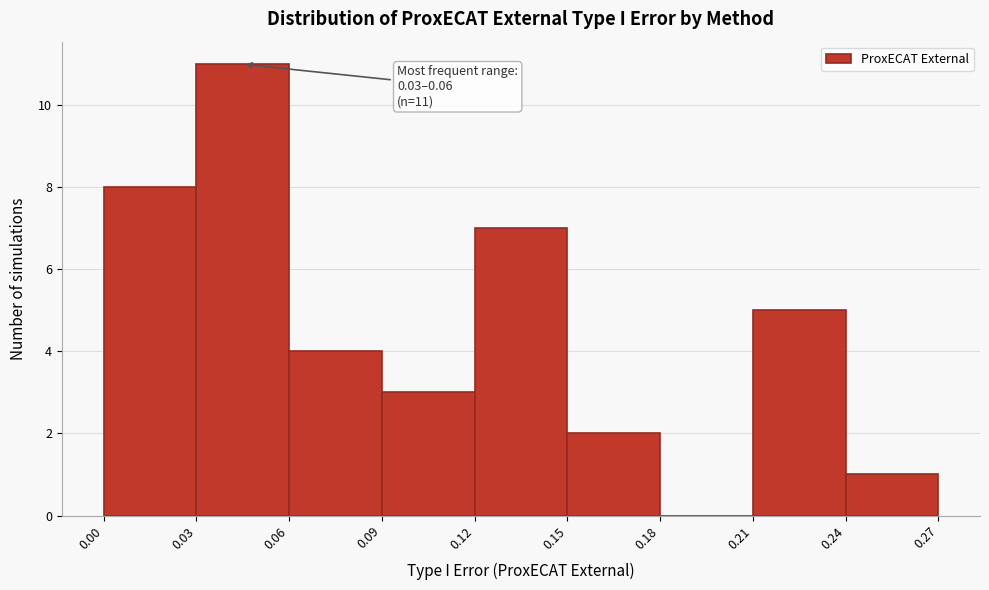

Over which range of the x-axis is the bar tallest?

0.03 to 0.06